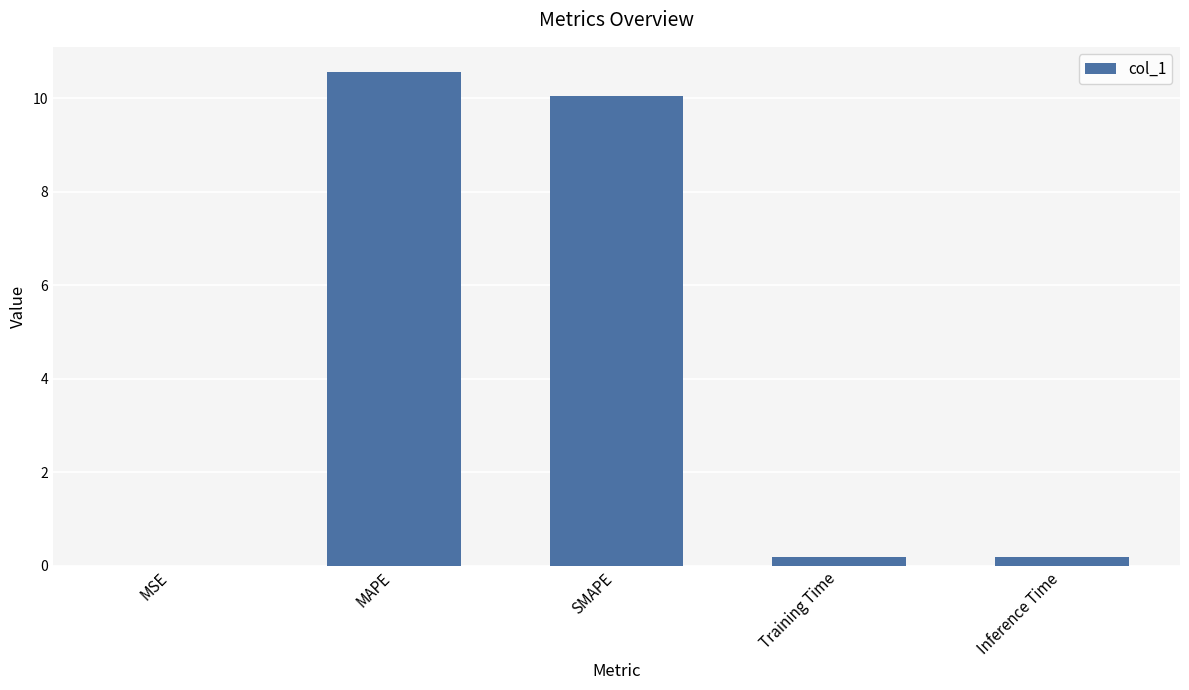

True or false: the data shows 0.0 at MSE.

True